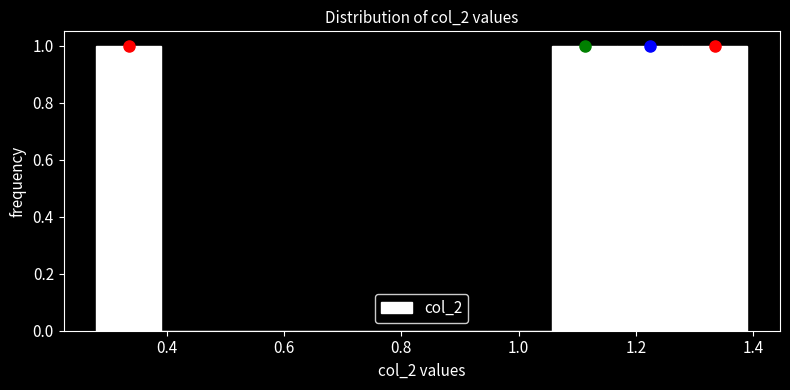

What is the height of the bar covering 1.16 to 1.28 on the x-axis? Neither the bar edges nor the heights are printed on the chart, so give them approximately, as read against the axes.

1